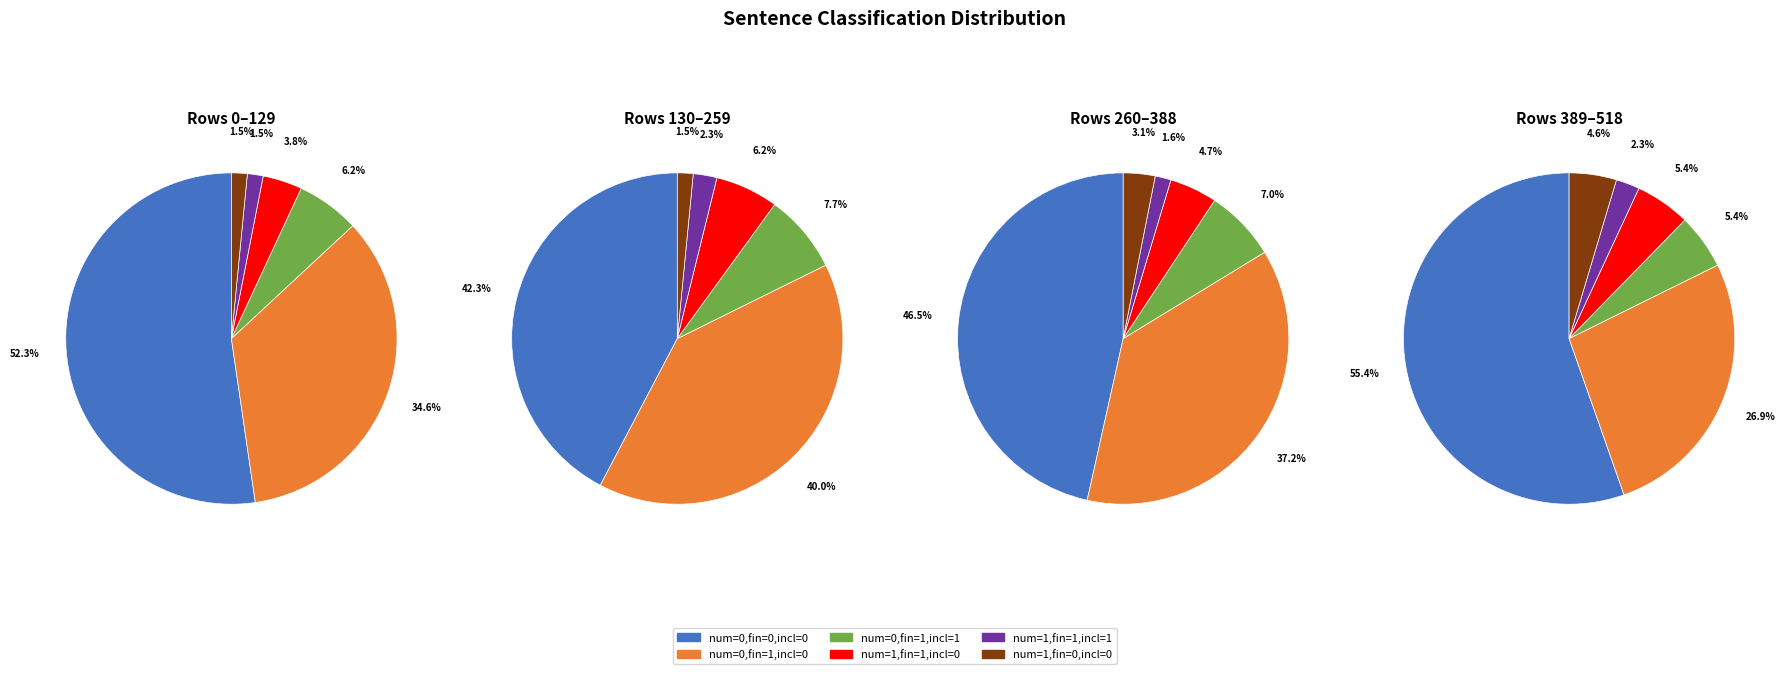

Which category has the biggest portion of the pie?

financial=0 & inclaim=0